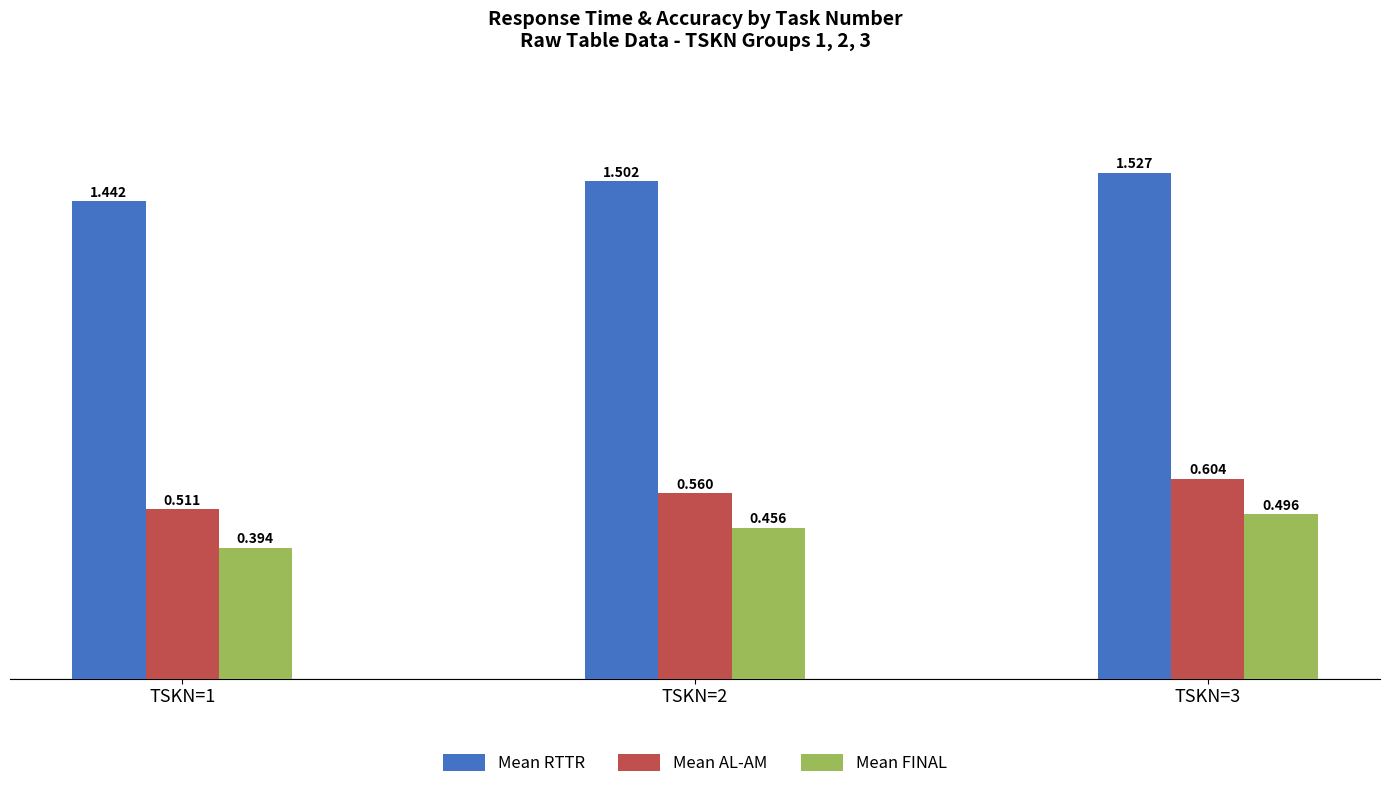

At how many categories does at least one series exceed 1?

3